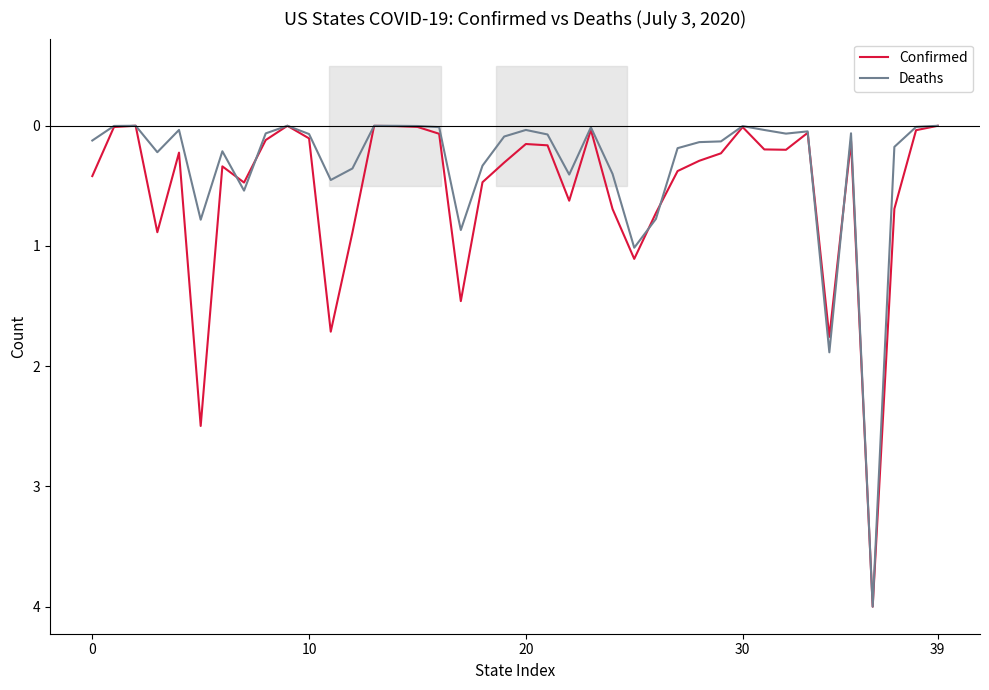

What is the highest value of the Confirmed series?

4.0